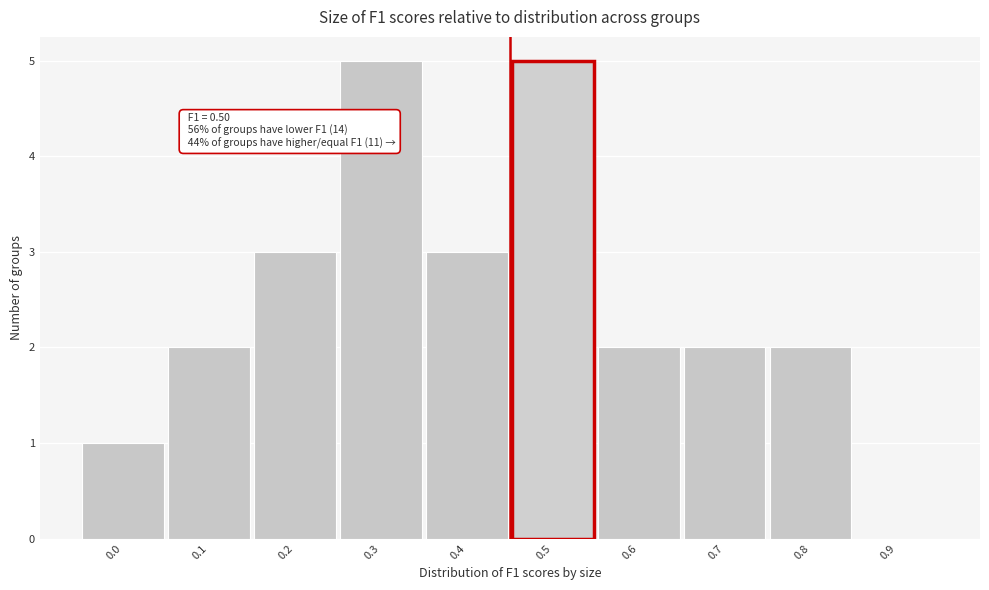

Reading left to right, transcribe all the data shown in this chart.

0.0=1	0.1=2	0.2=3	0.3=5	0.4=3	0.5=5	0.6=2	0.7=2	0.8=2	0.9=0